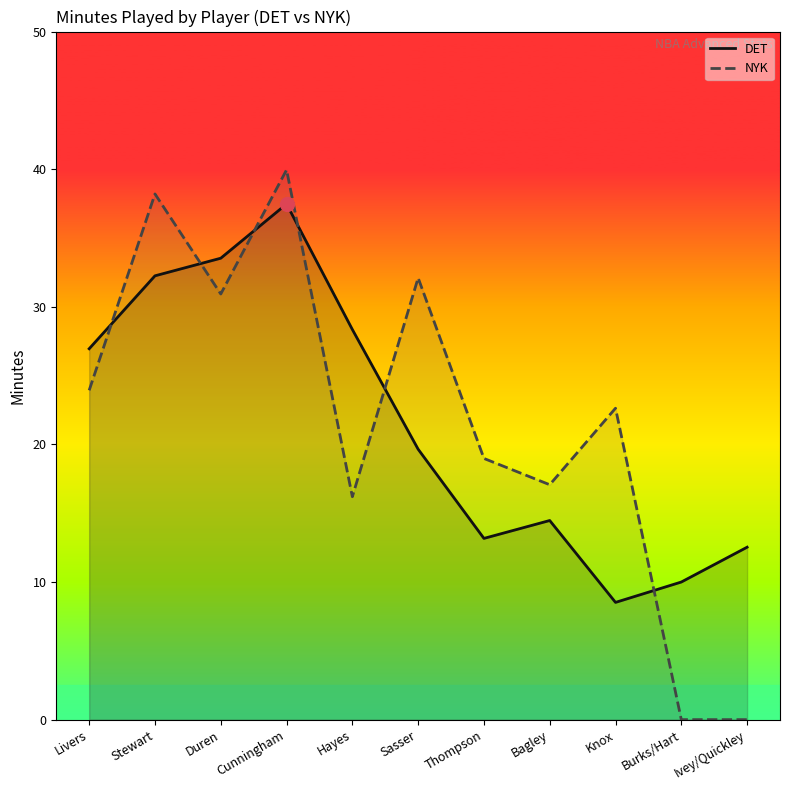

How many intersections are there between NYK and DET?

6